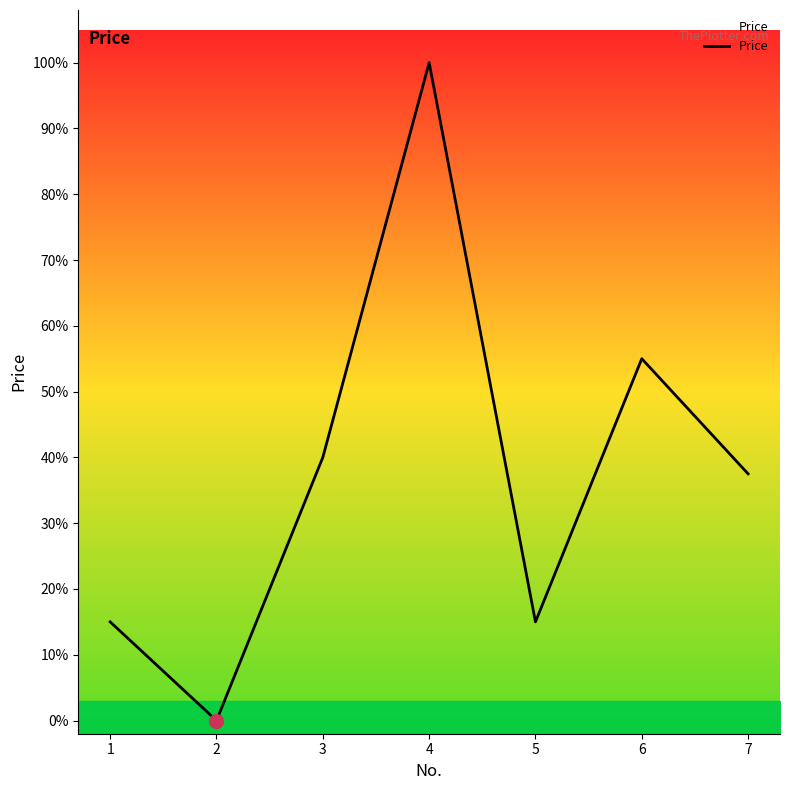

The value at 5 is 15.0. True or false?

True